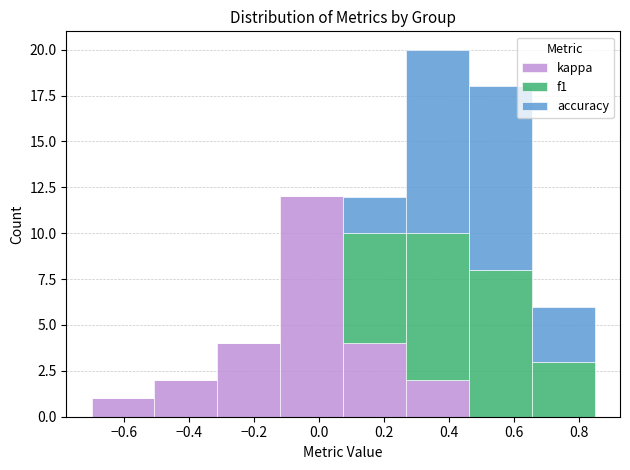

Which range on the x-axis has the tallest stacked bar (by total height)?

0.26 to 0.46